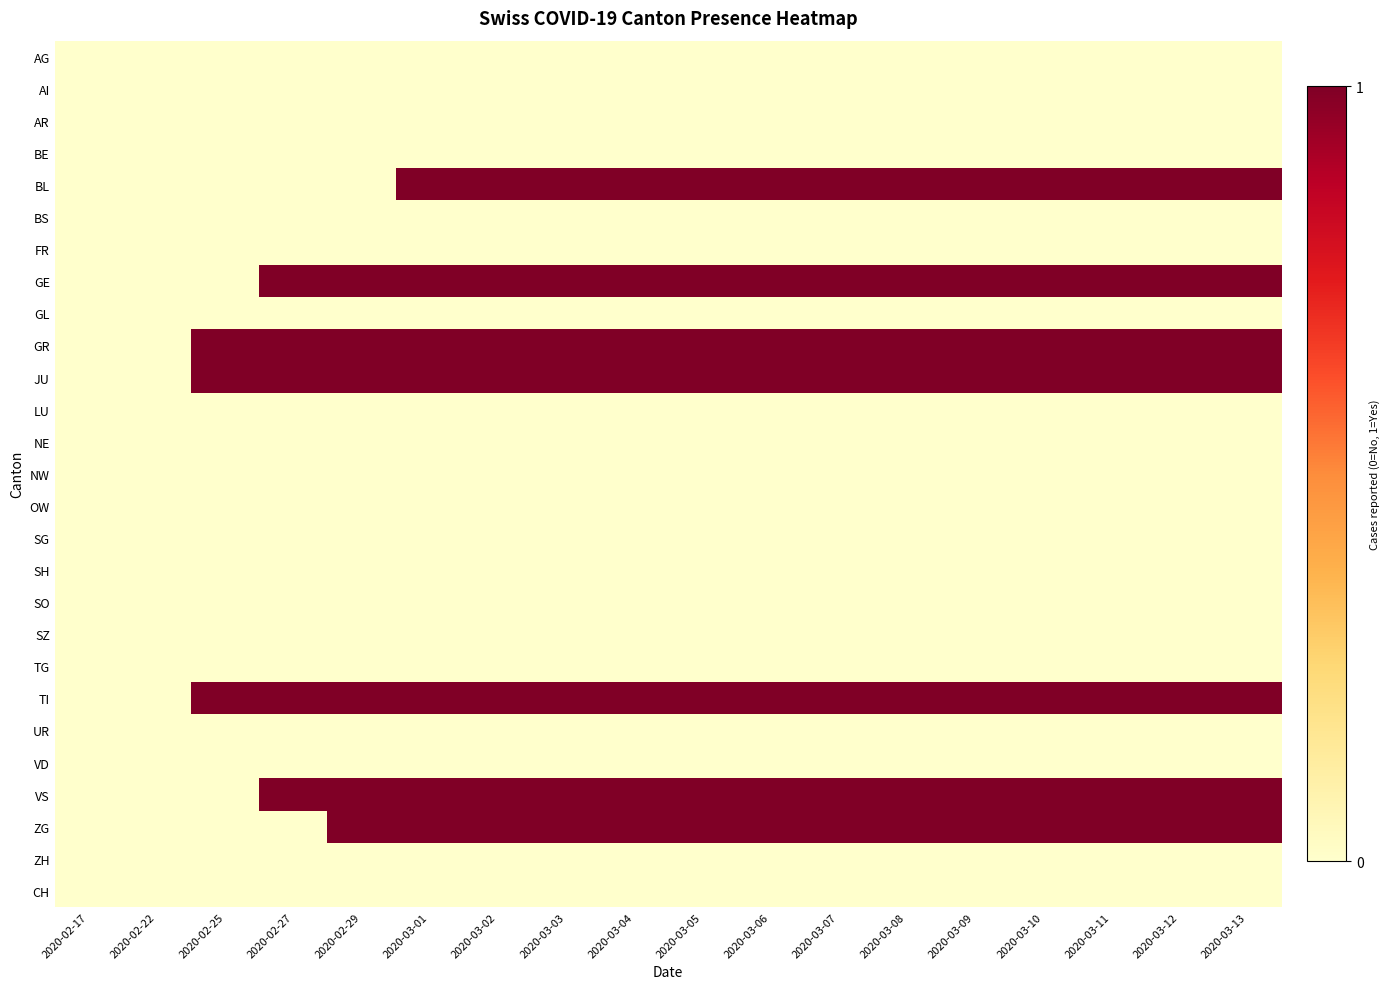

What is the greatest value displayed?

1